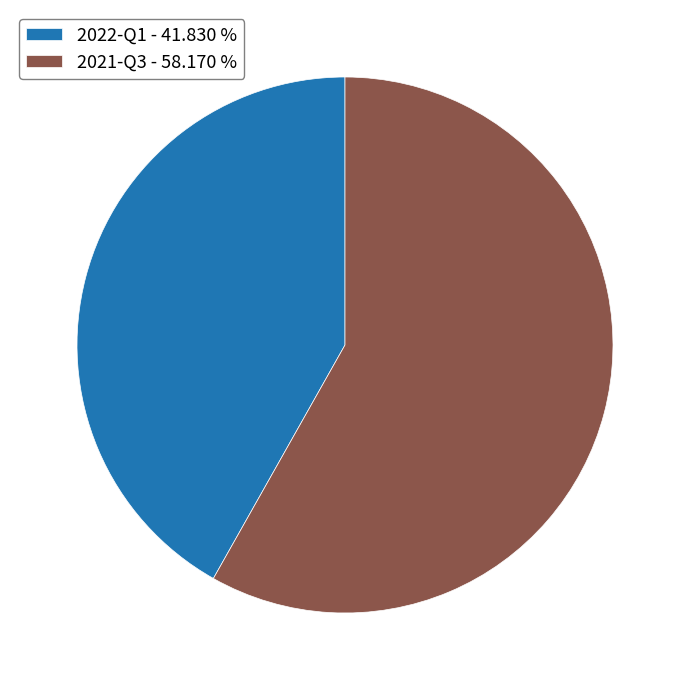

Do 2021-Q3 - 58.170 % and 2022-Q1 - 41.830 % together represent more than half of the pie?

Yes